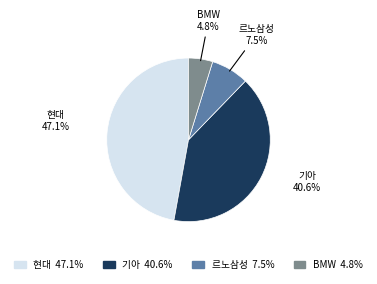

Is there a majority slice in this chart?

No